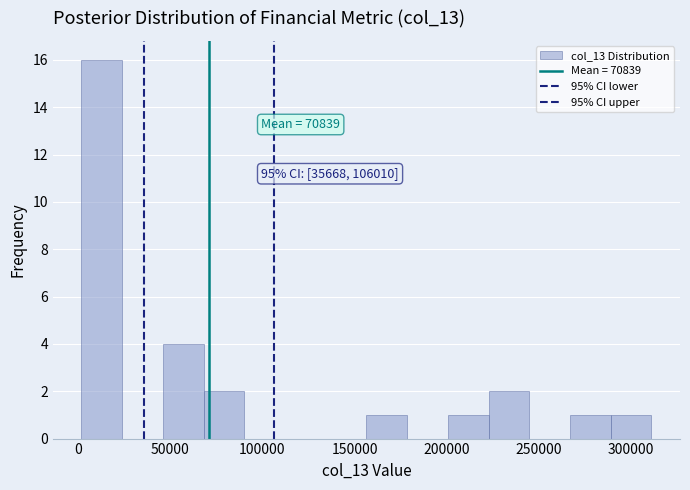

Over which range of the x-axis is the bar tallest?

0 to 25000